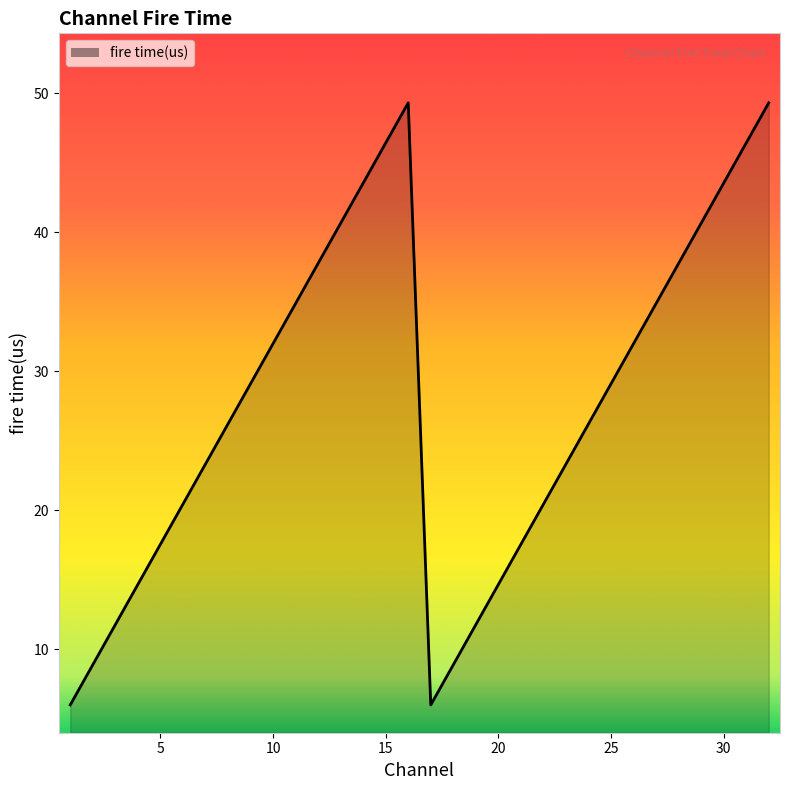

What is the difference between the maximum and minimum values?

43.3